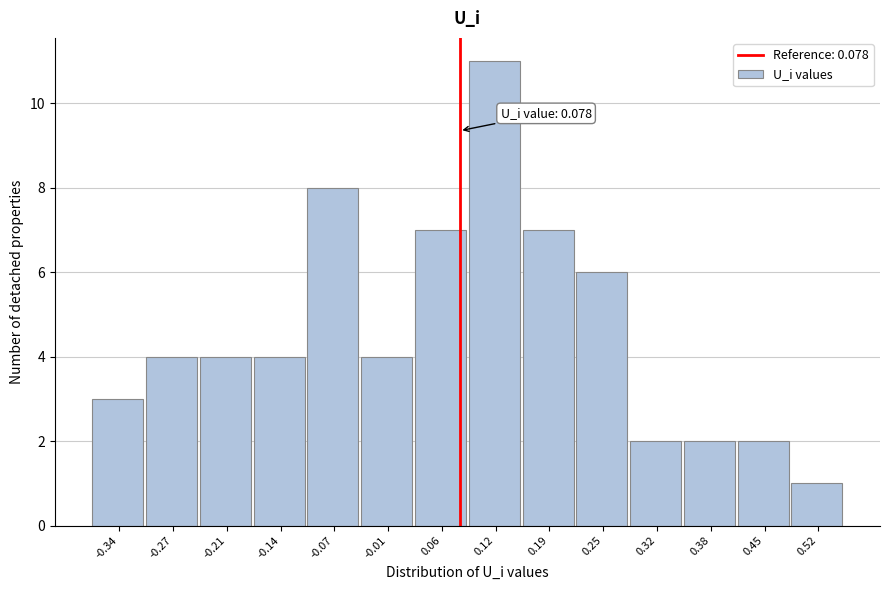

Which range on the x-axis has the tallest bar?

0.09 to 0.15